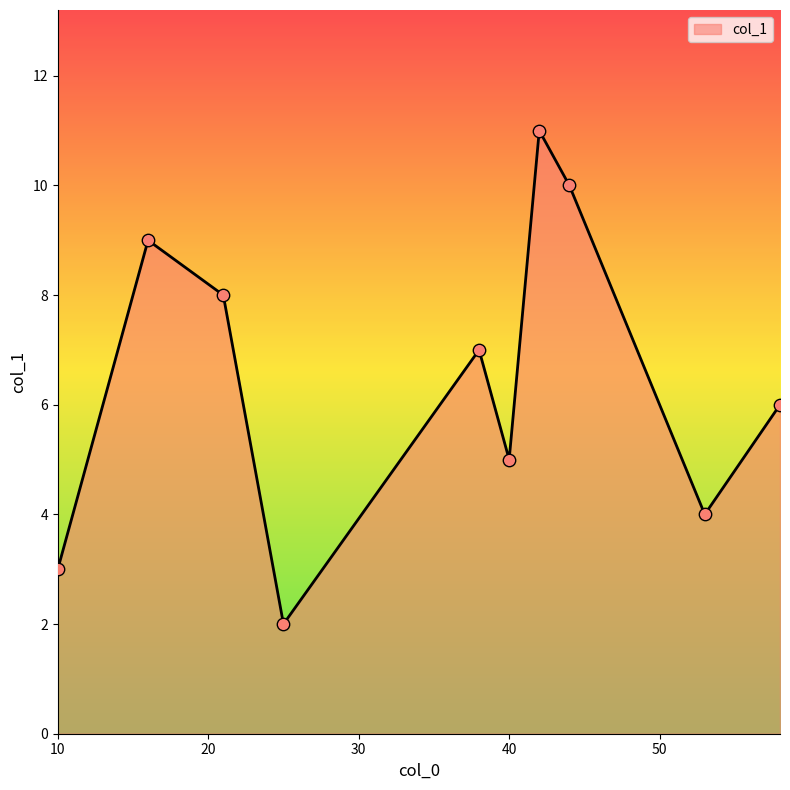

What is the maximum value shown in the chart?

11